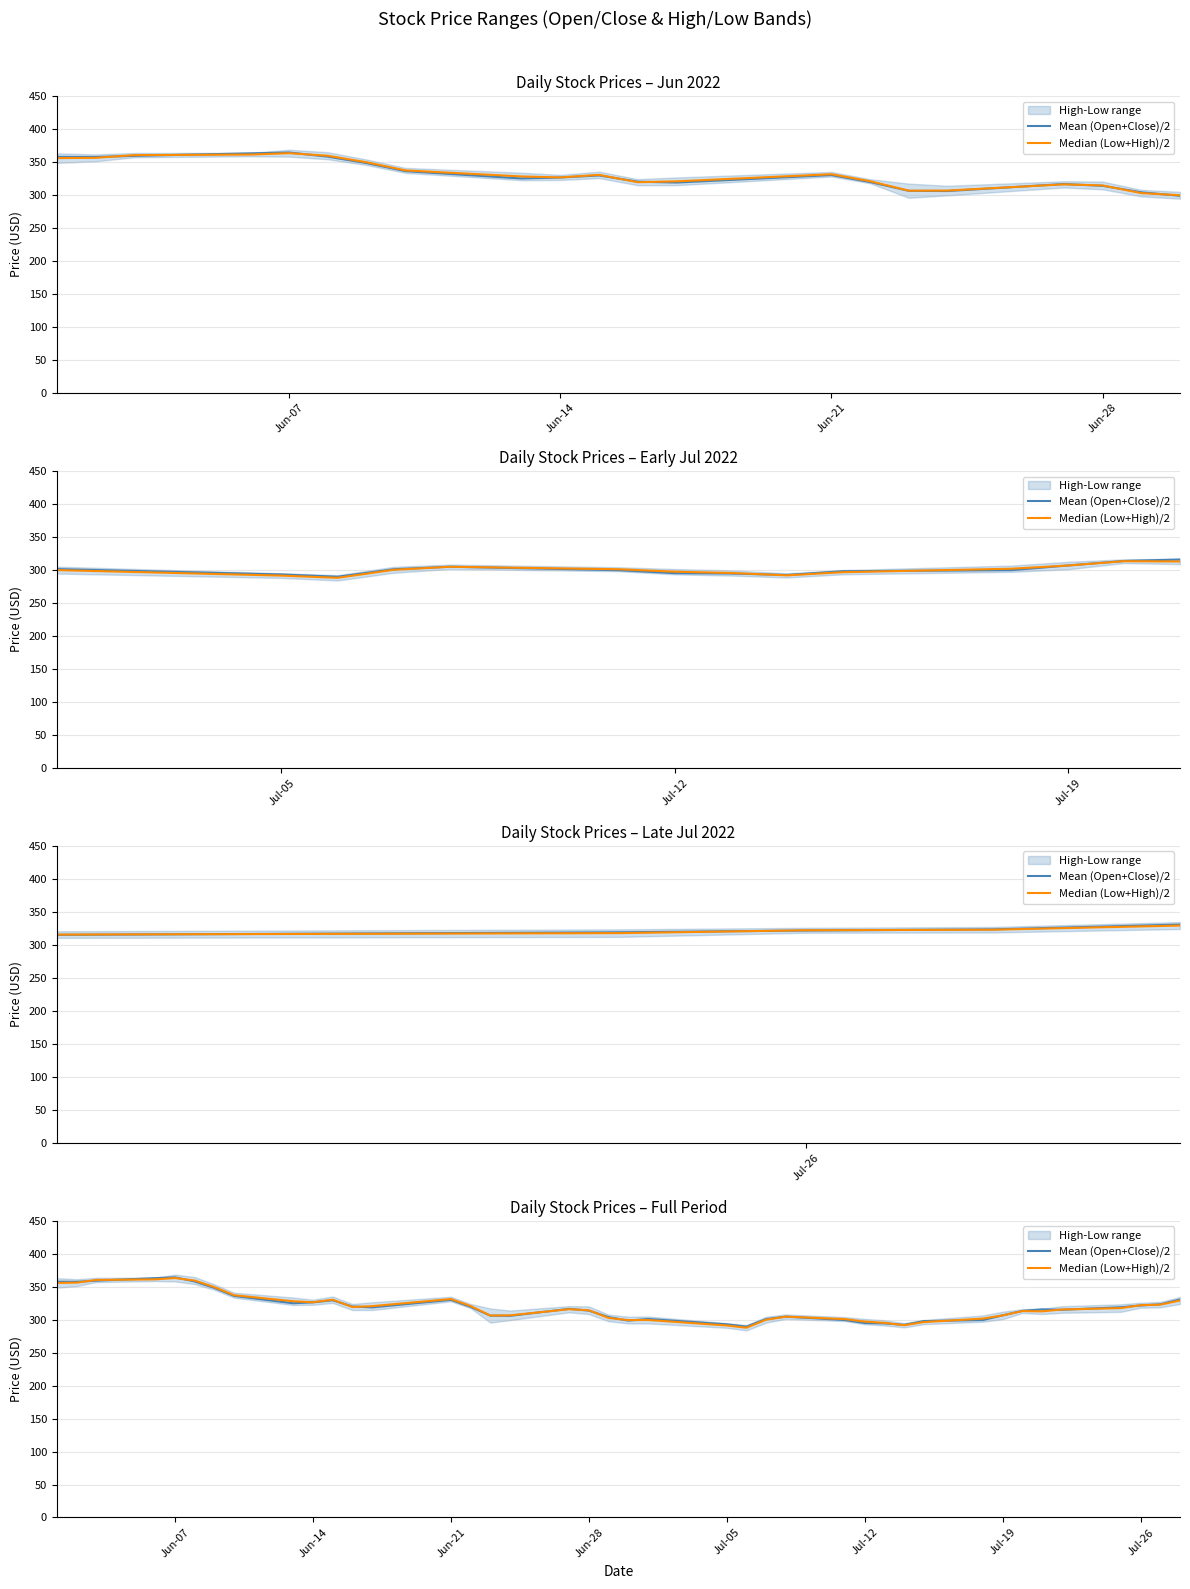

Between which two adjacent categories do Mean (Open+Close)/2 and Median (Low+High)/2 first intersect?

Jun-14 and Jun-21